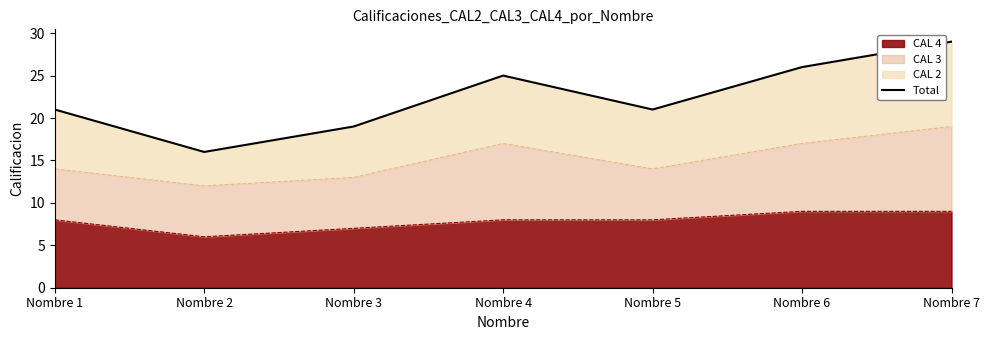

At which category does the chart reach its minimum across all series?

Nombre 2